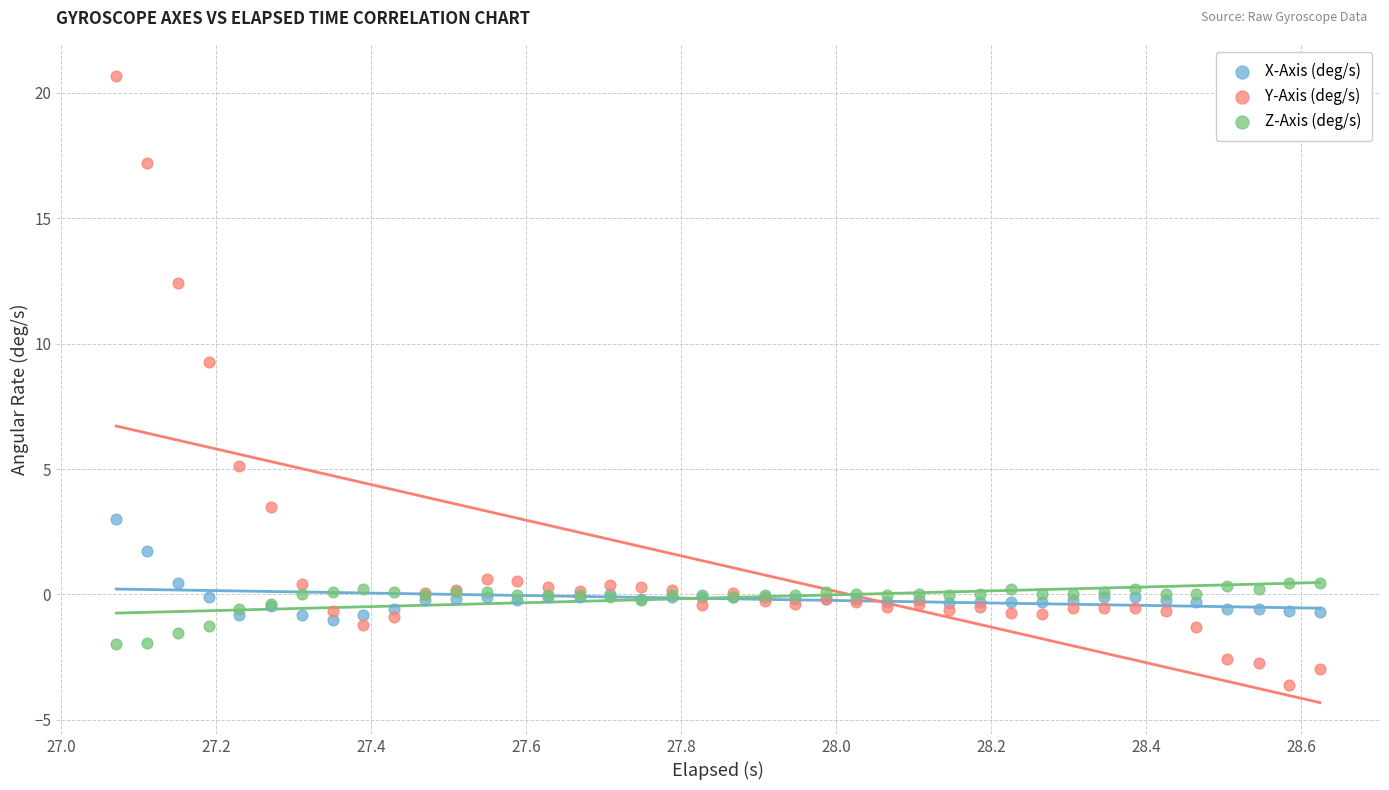

In the Y-Axis (deg/s) series, what Y value is closest to 8?

9.3